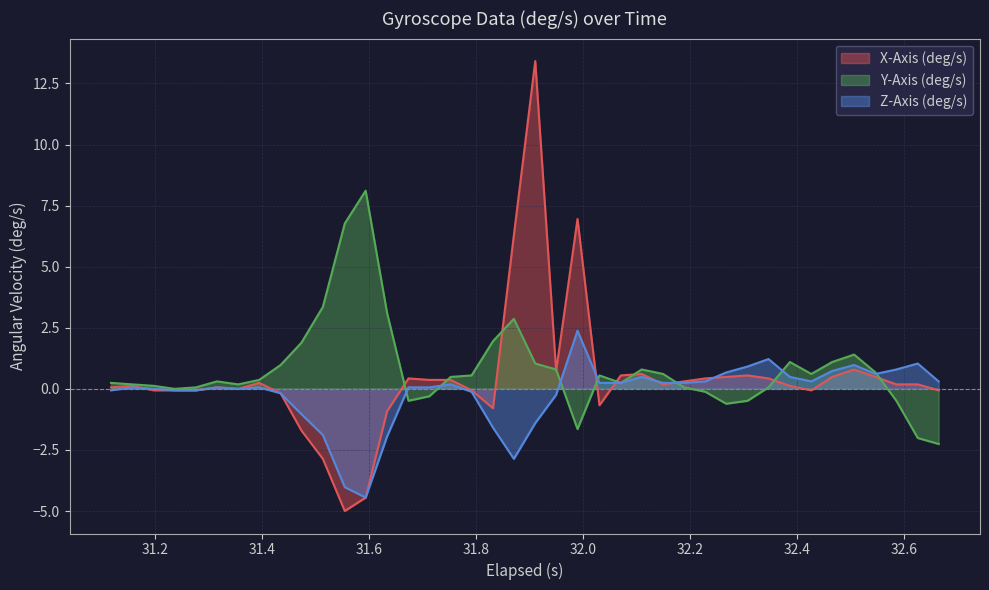

What is the maximum value for Z-Axis (deg/s)?

2.4